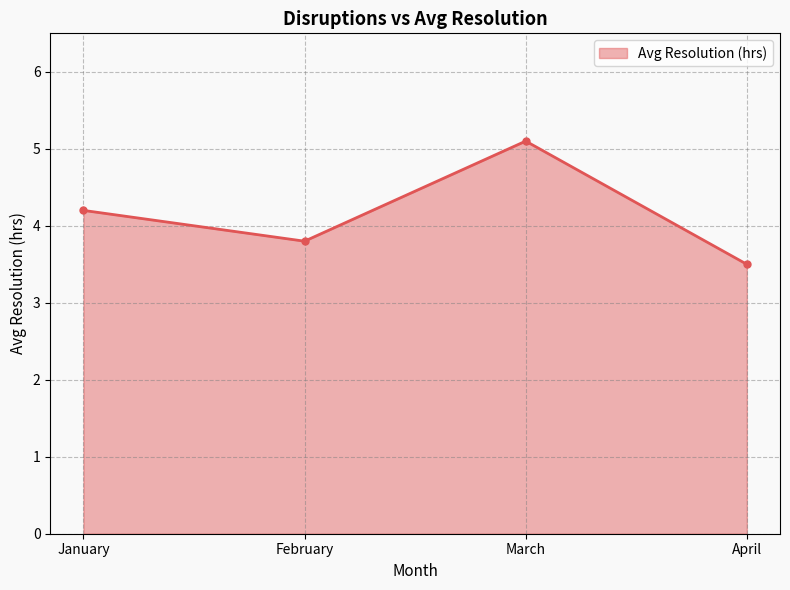

Approximately how many times larger is the value at January compared to February?

1.1